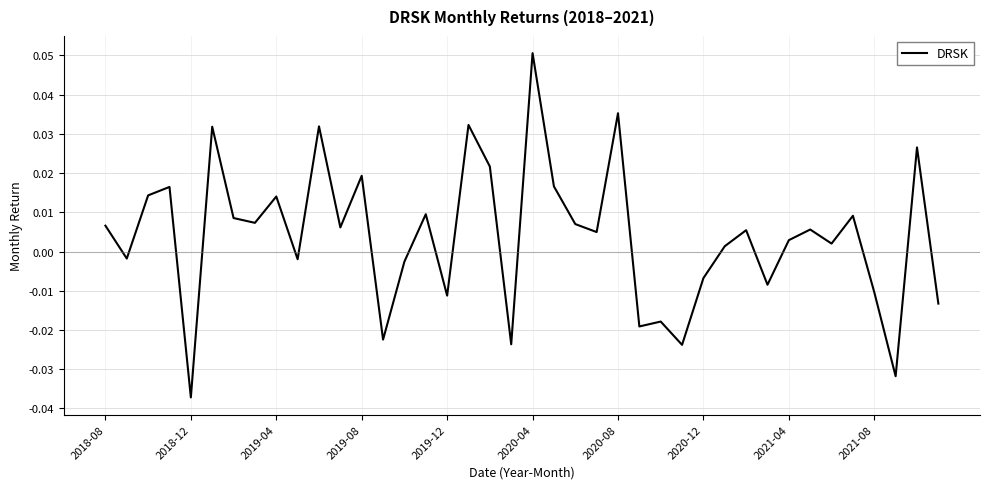

At which label does the data first exceed 0?

2018-08